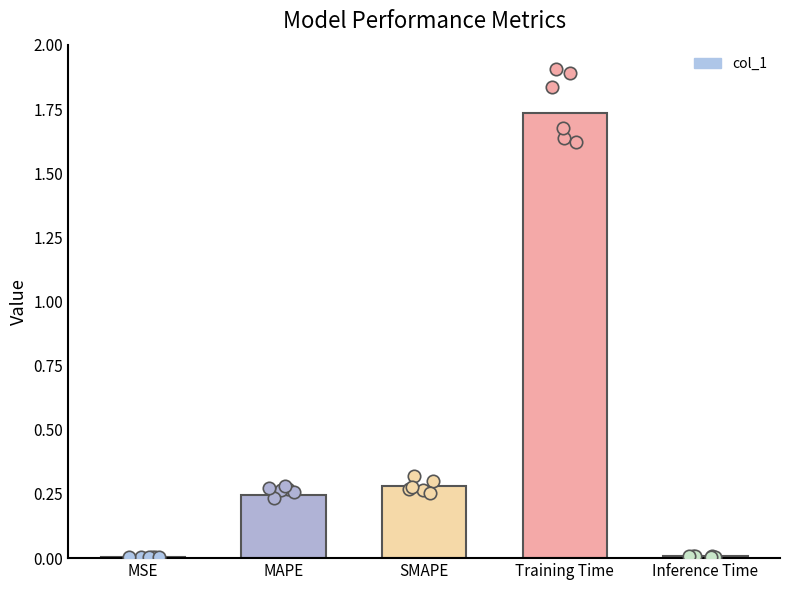

What is the change in value from MAPE to Inference Time?

-0.2